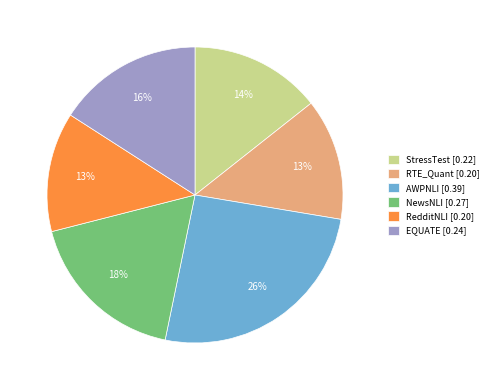

What percentage is the RTE_Quant slice, to the nearest percent?

13%